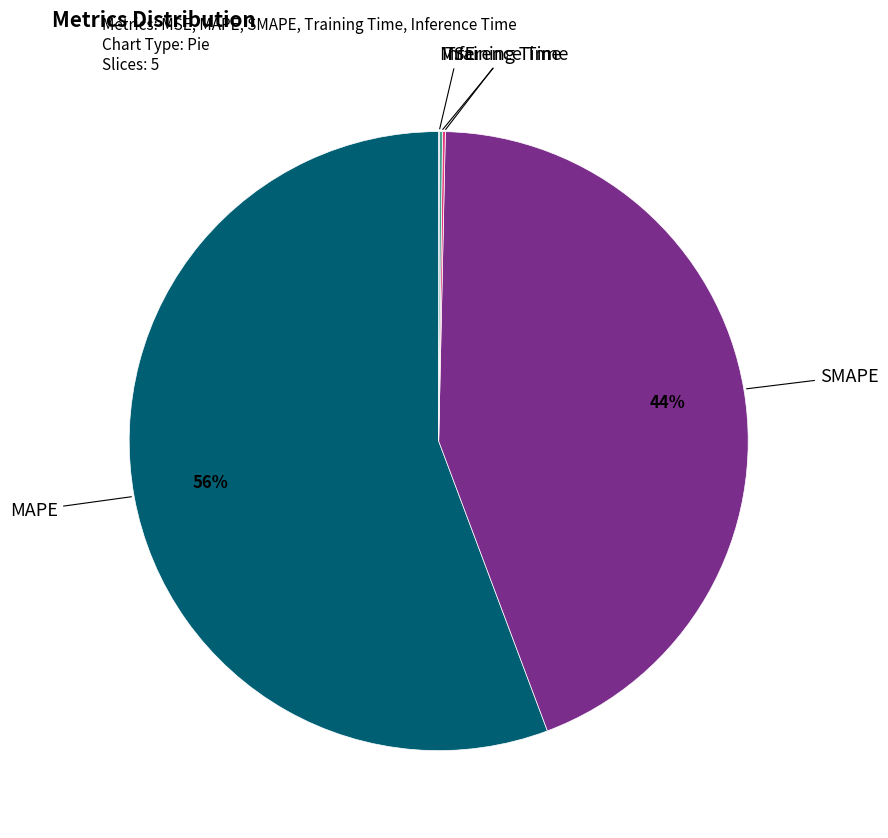

Is the sum of MAPE and SMAPE greater than half?

Yes